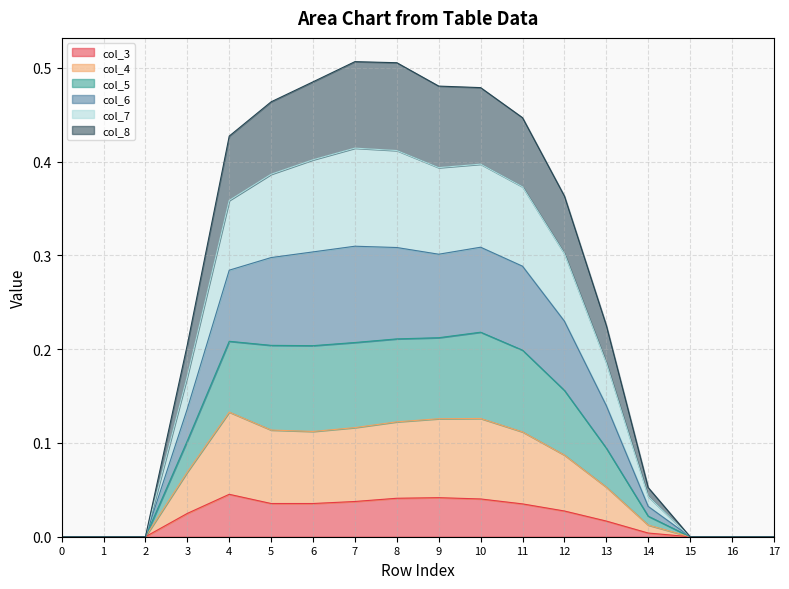

Between 8 and 14, which series saw the biggest shift?

col_6